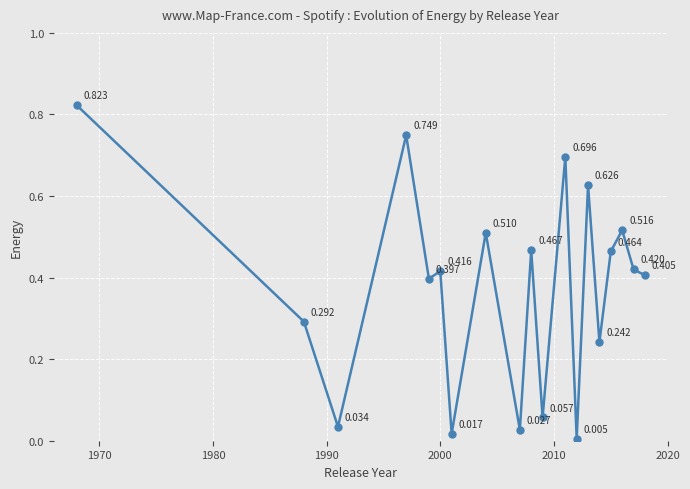

True or false: there are more than 2 points higher than both neighbors.

True